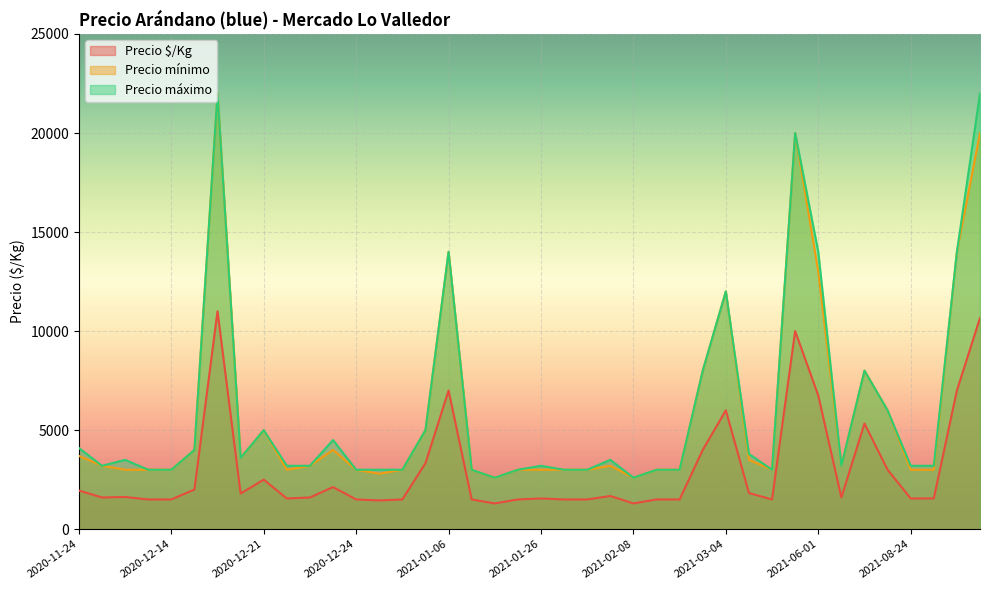

What is the difference between the maximum and minimum values in the Precio máximo series?

19400